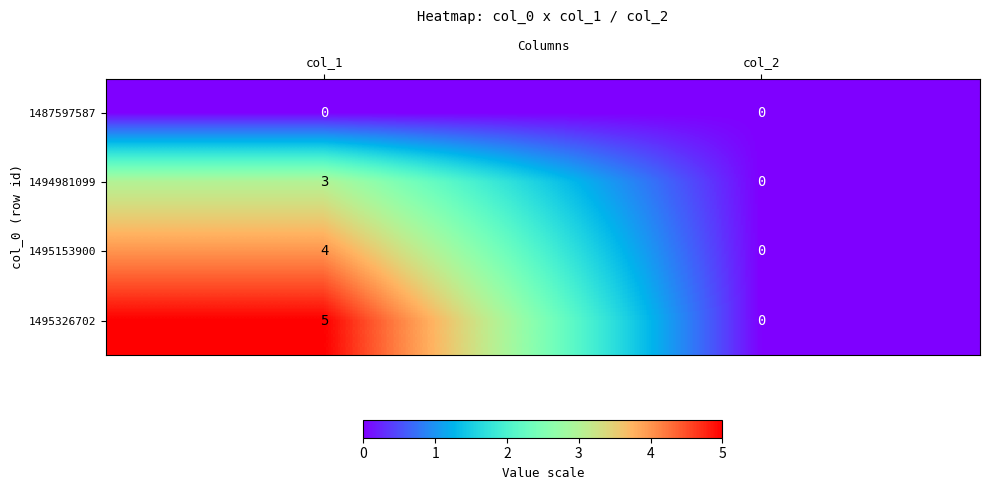

Between col_1 and col_2, which series saw the biggest shift?

1495326702